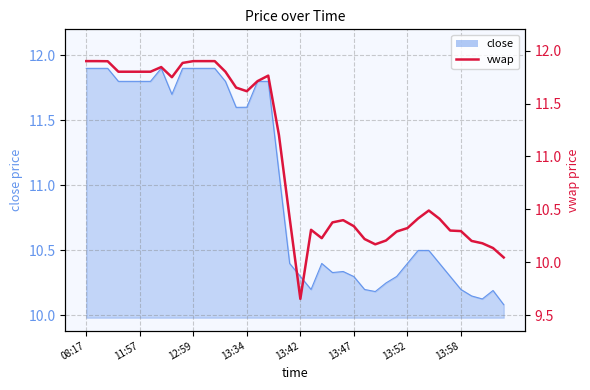

Is it true that close equals 4.0 at 13:34?

False